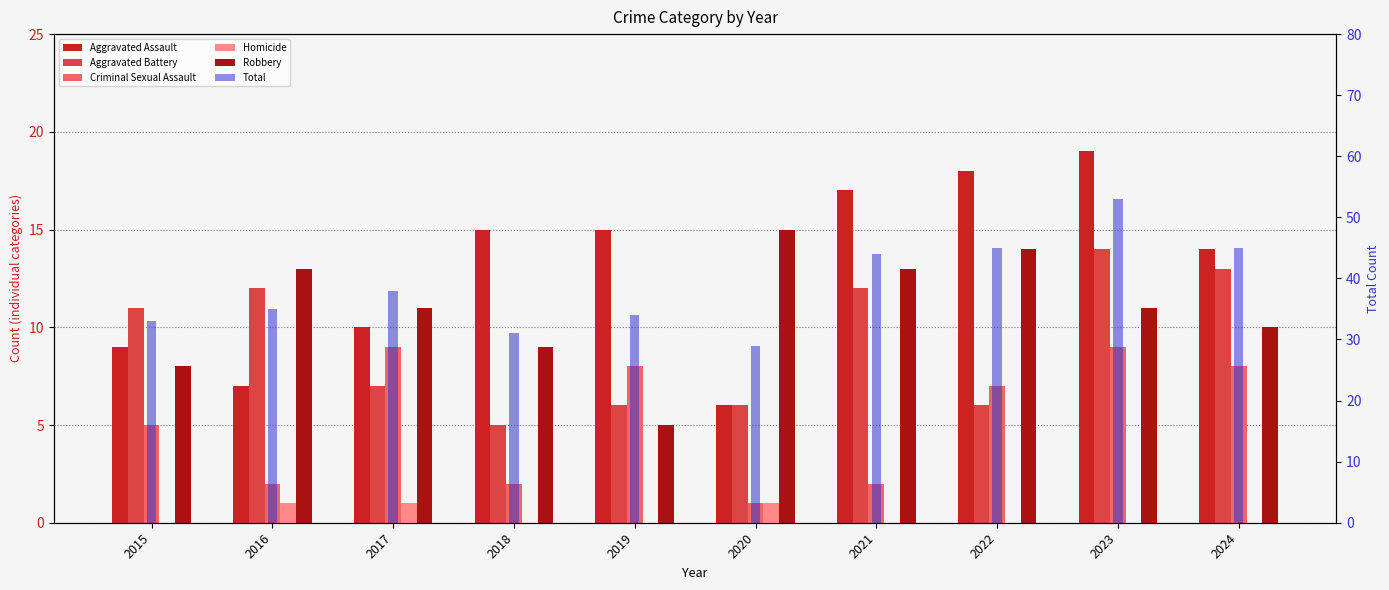

What are all the series names shown in the legend?

Aggravated Assault, Aggravated Battery, Criminal Sexual Assault, Homicide, Robbery, Total